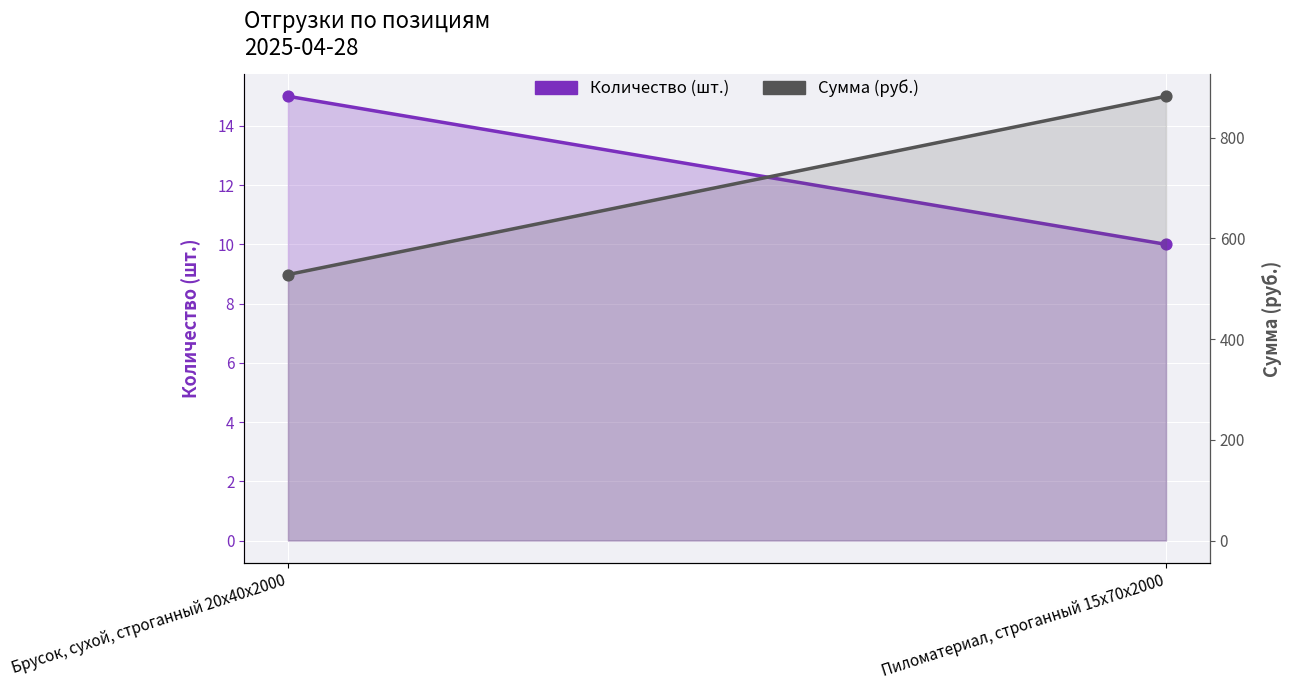

What are all the series names shown in the legend?

Количество, Сумма (руб.)